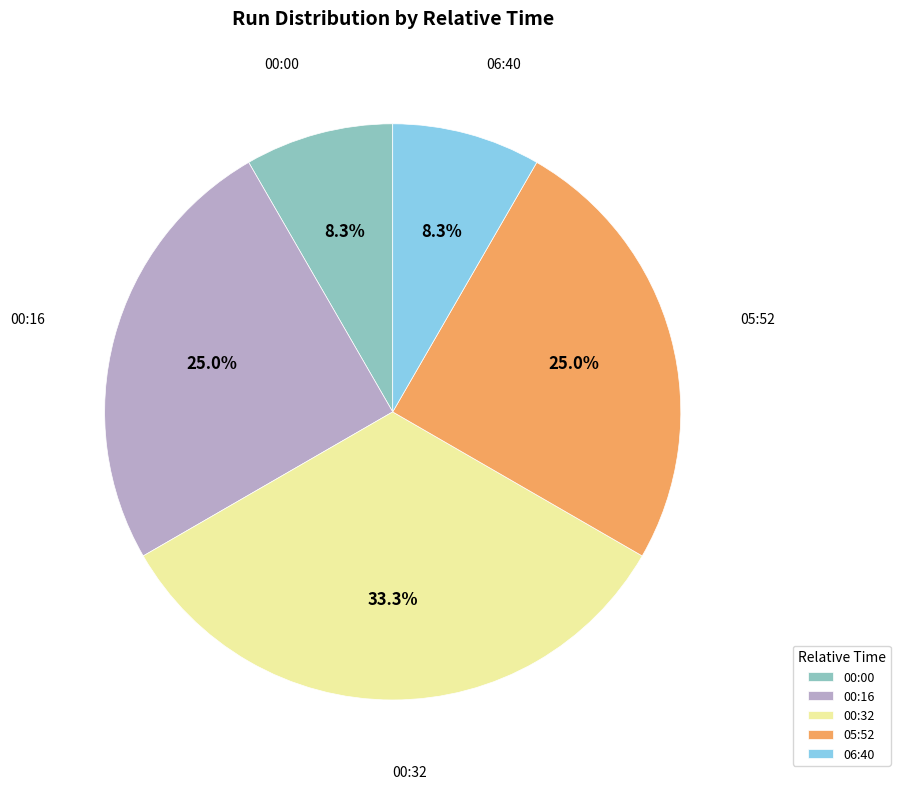

What portion of the pie excludes 00:00?

91.7%